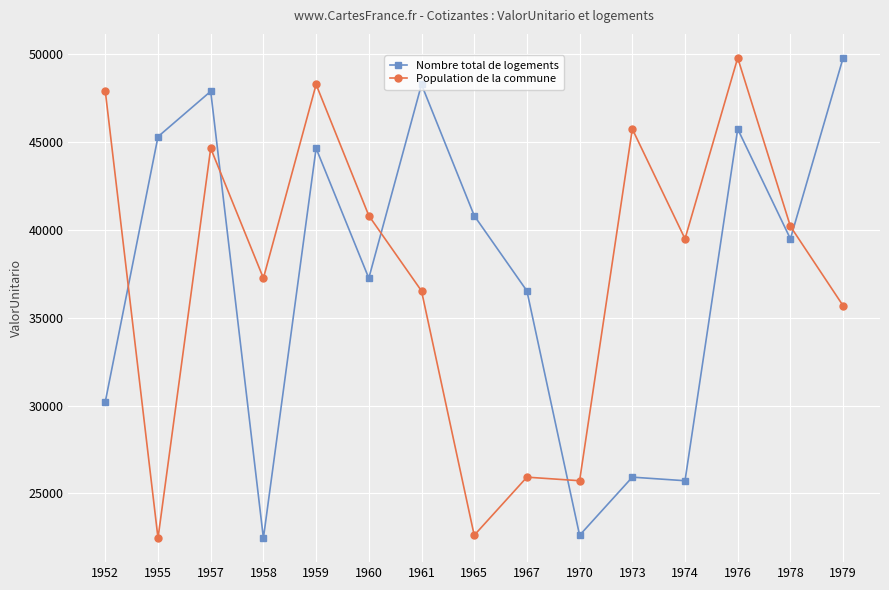

How many lines are shown in the chart?

2